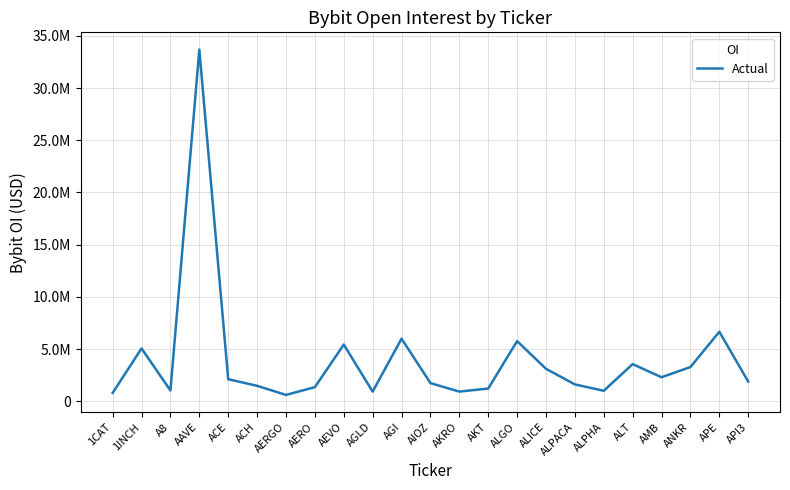

Does the chart display data point markers on the line(s)?

No